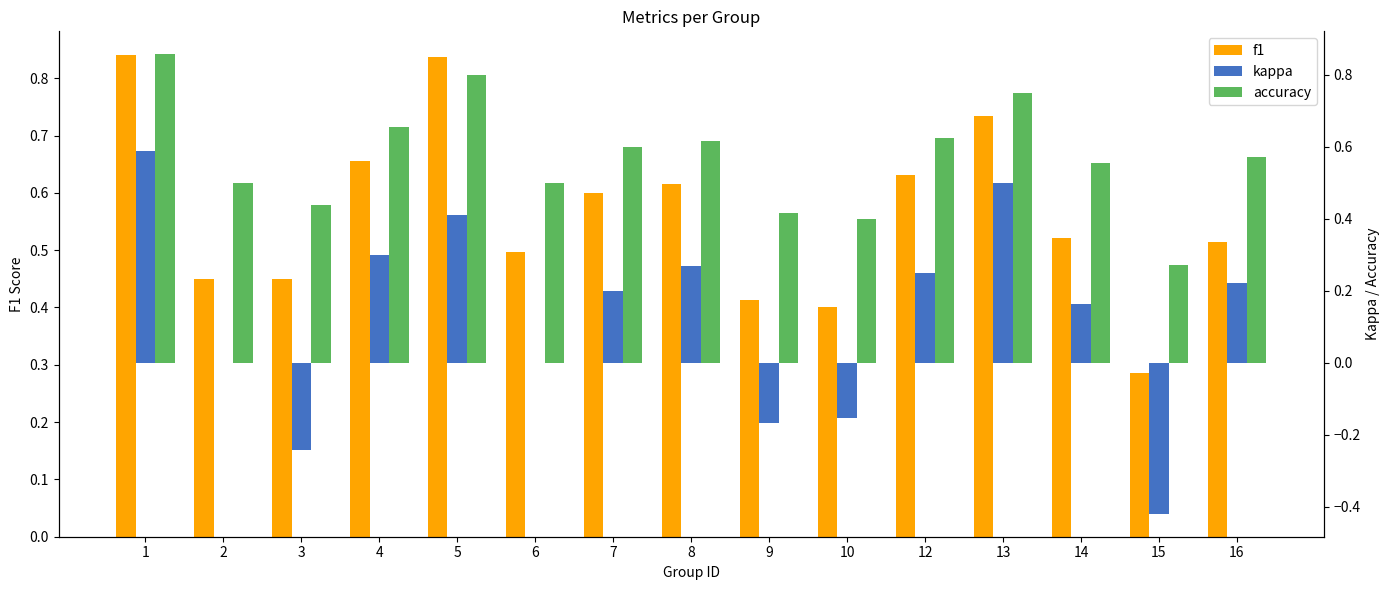

At which label does kappa first exceed 0?

1